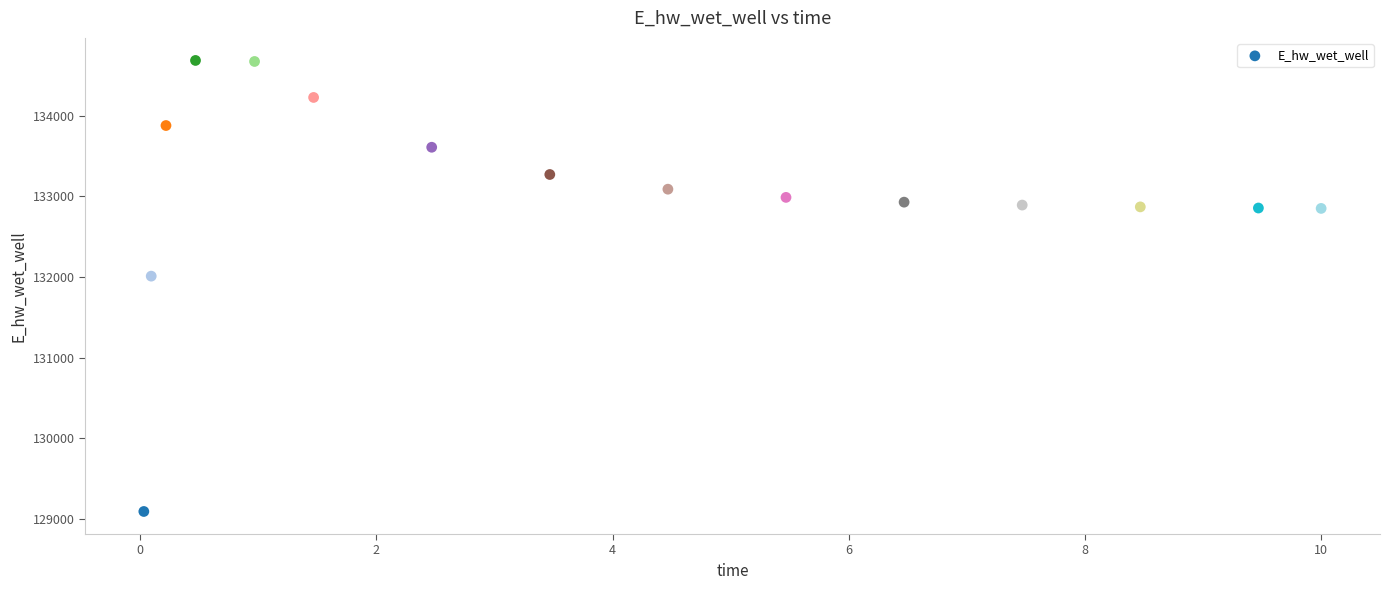

What Y value in the scatter plot is closest to 131889?

132010.9